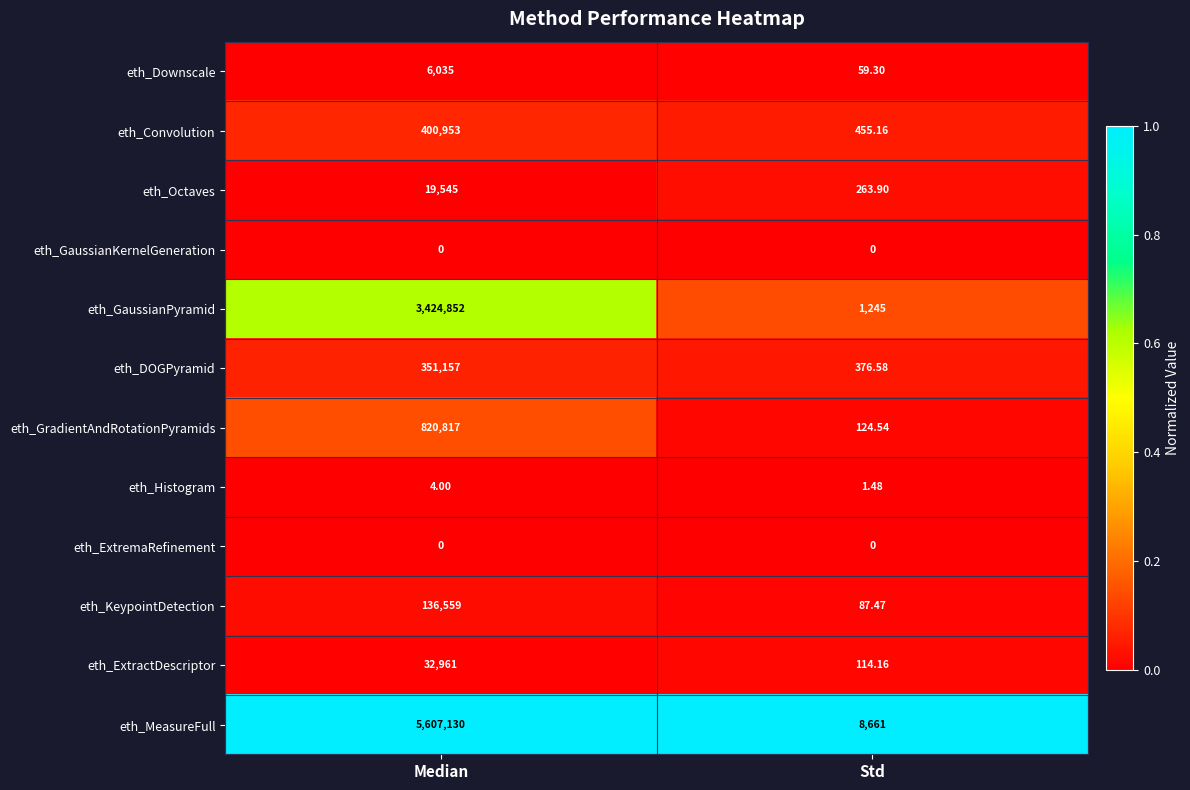

Which series has the largest range (max minus min)?

eth_MeasureFull